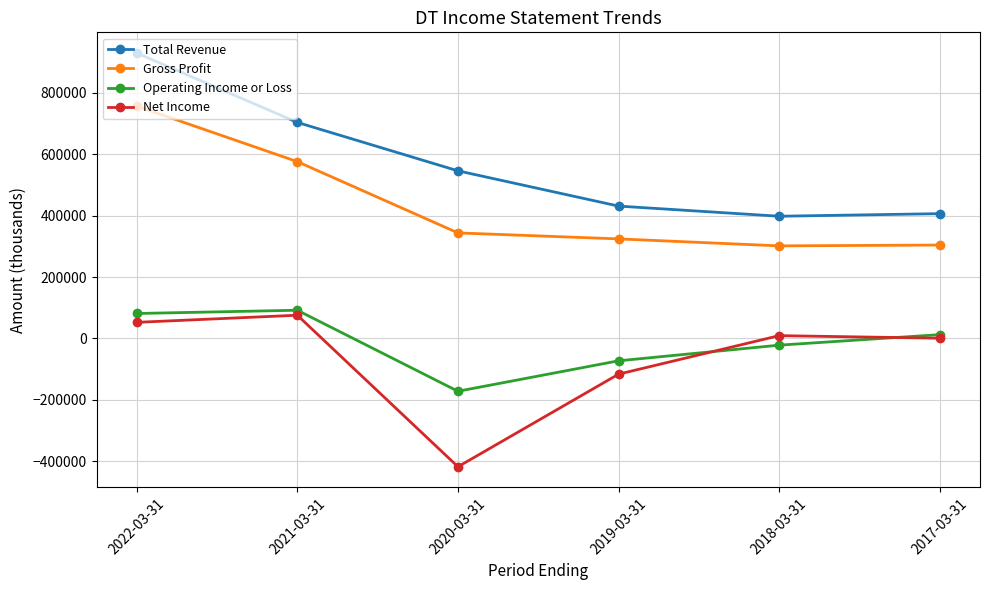

Where is Gross Profit nearest to the value 529050?

2021-03-31